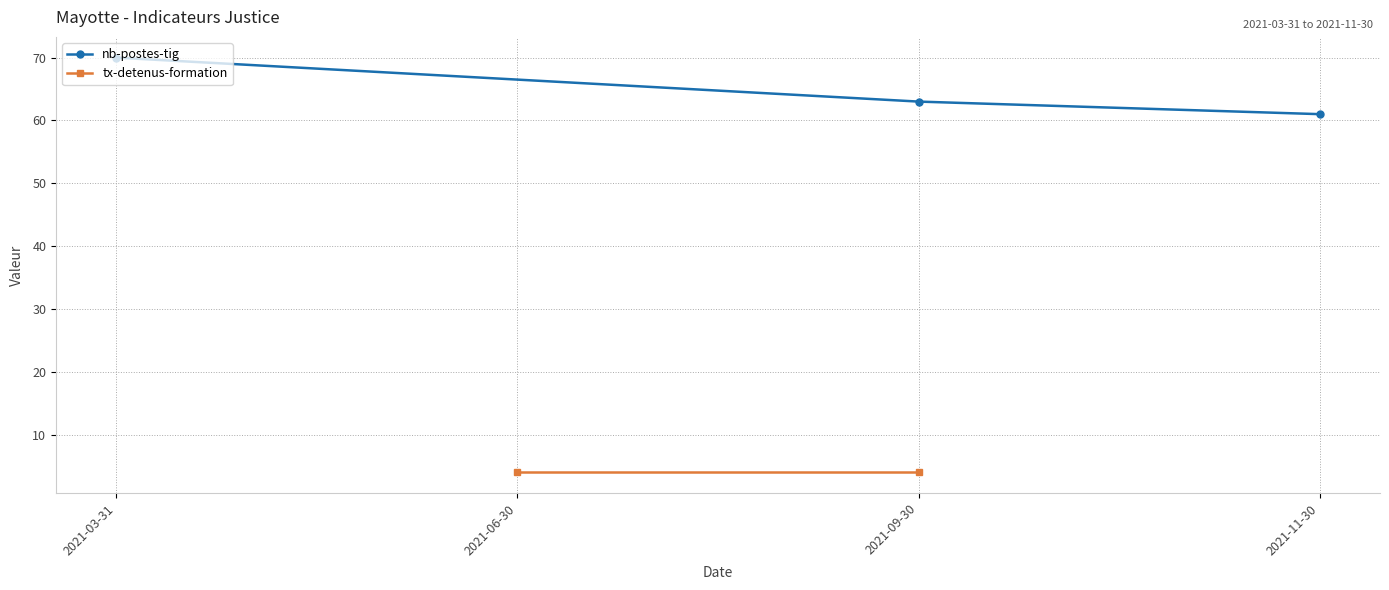

At which label is nb-postes-tig closest to 65?

2021-09-30